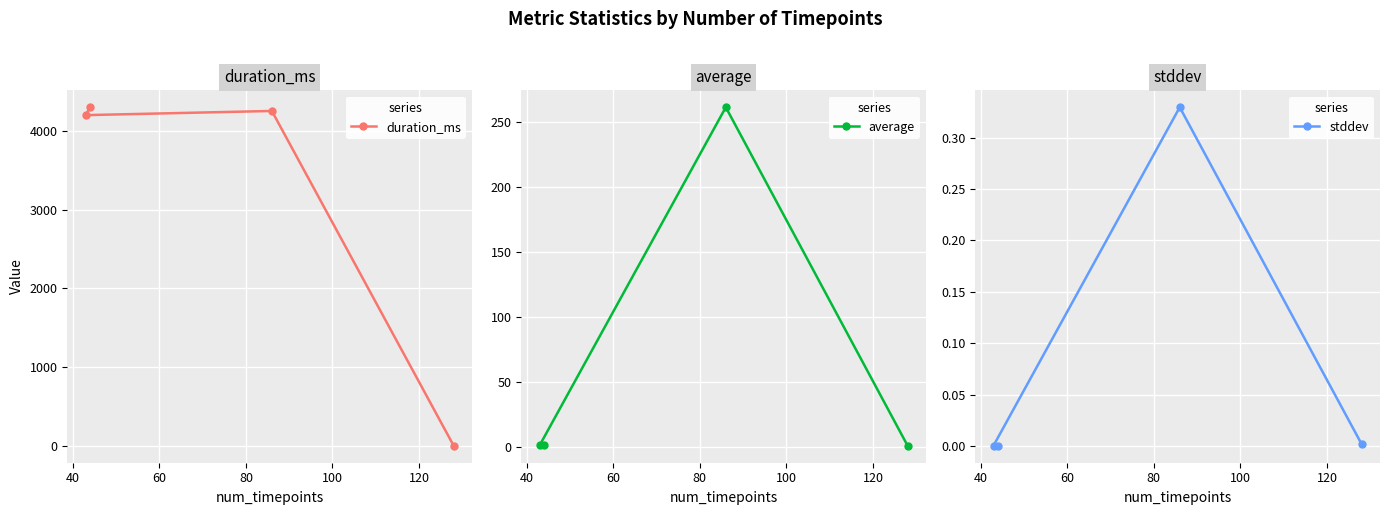

How many distinct data groups are displayed?

3